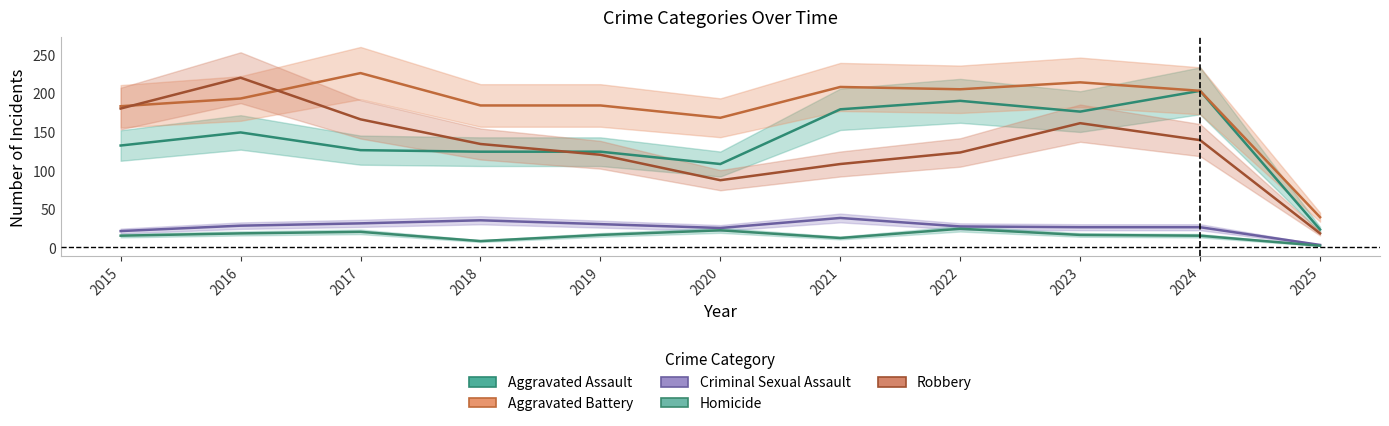

At which label does Homicide reach its peak?

2022